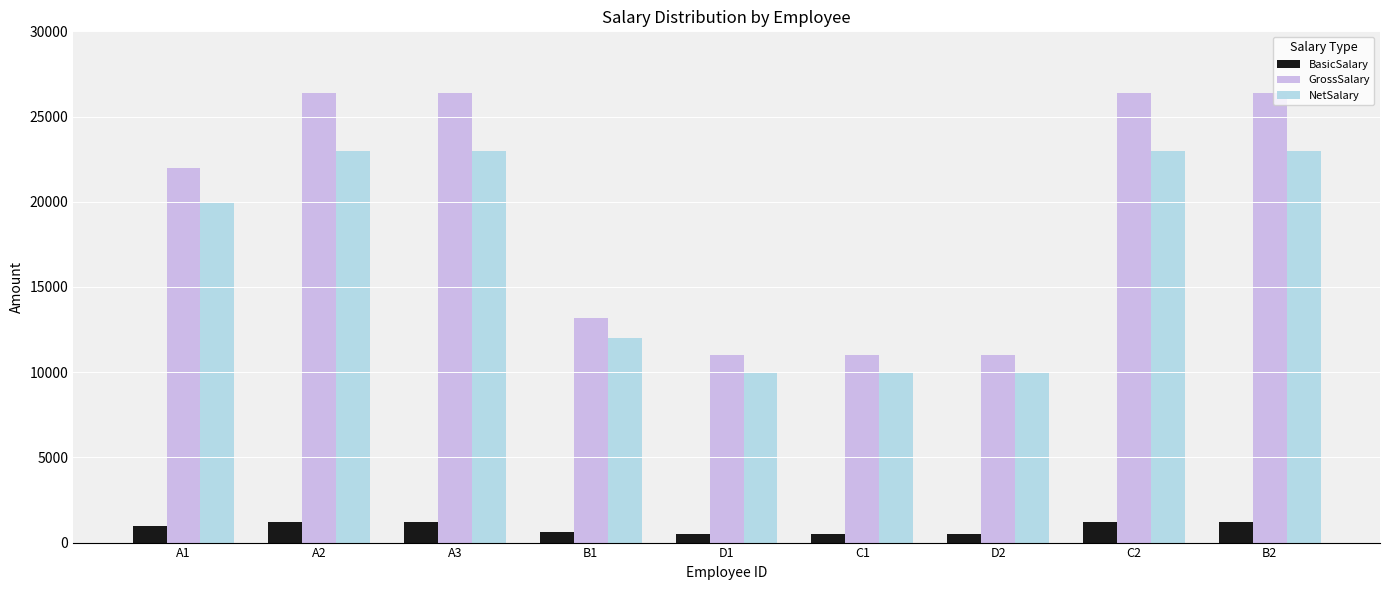

Which series changed the most between A2 and D1?

GrossSalary